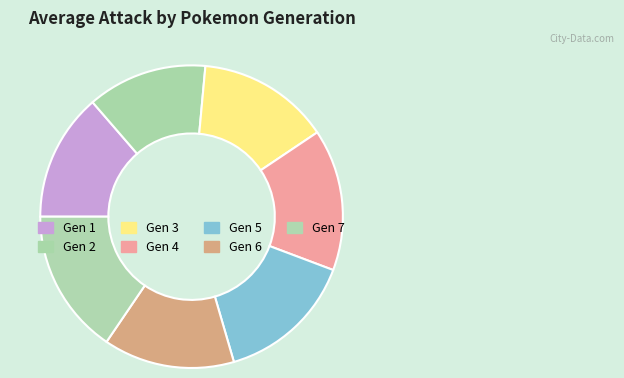

How many slices are in this pie chart?

7